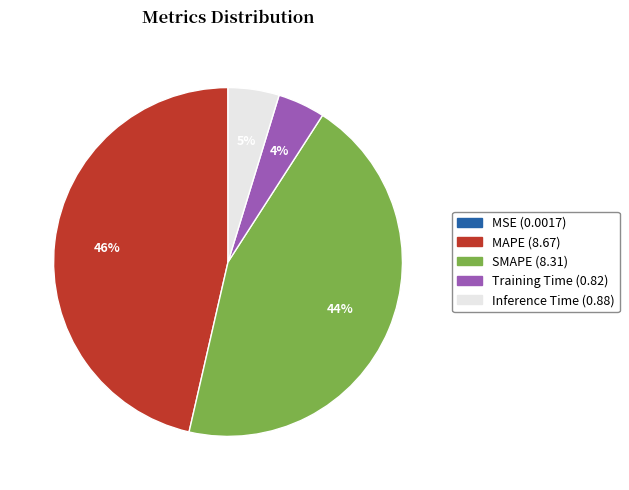

Do Inference Time and SMAPE together represent more than half of the pie?

No